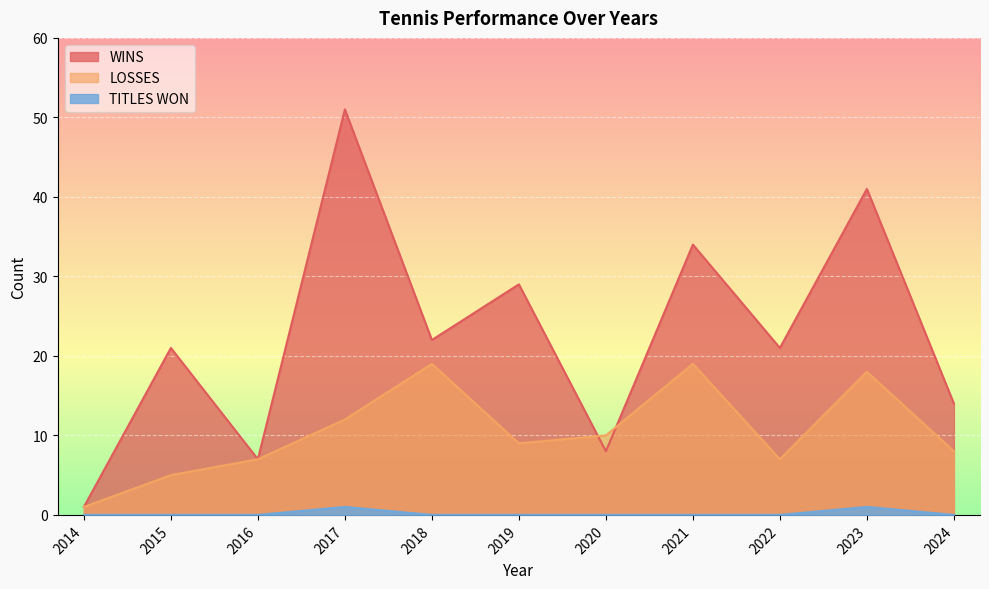

Reading right to left, what are all the values shown in this chart?

WINS: 2024=14	2023=41	2022=21	2021=34	2020=8	2019=29	2018=22	2017=51	2016=7	2015=21	2014=1
LOSSES: 2024=8	2023=18	2022=7	2021=19	2020=10	2019=9	2018=19	2017=12	2016=7	2015=5	2014=1
TITLES WON: 2024=0	2023=1	2022=0	2021=0	2020=0	2019=0	2018=0	2017=1	2016=0	2015=0	2014=0